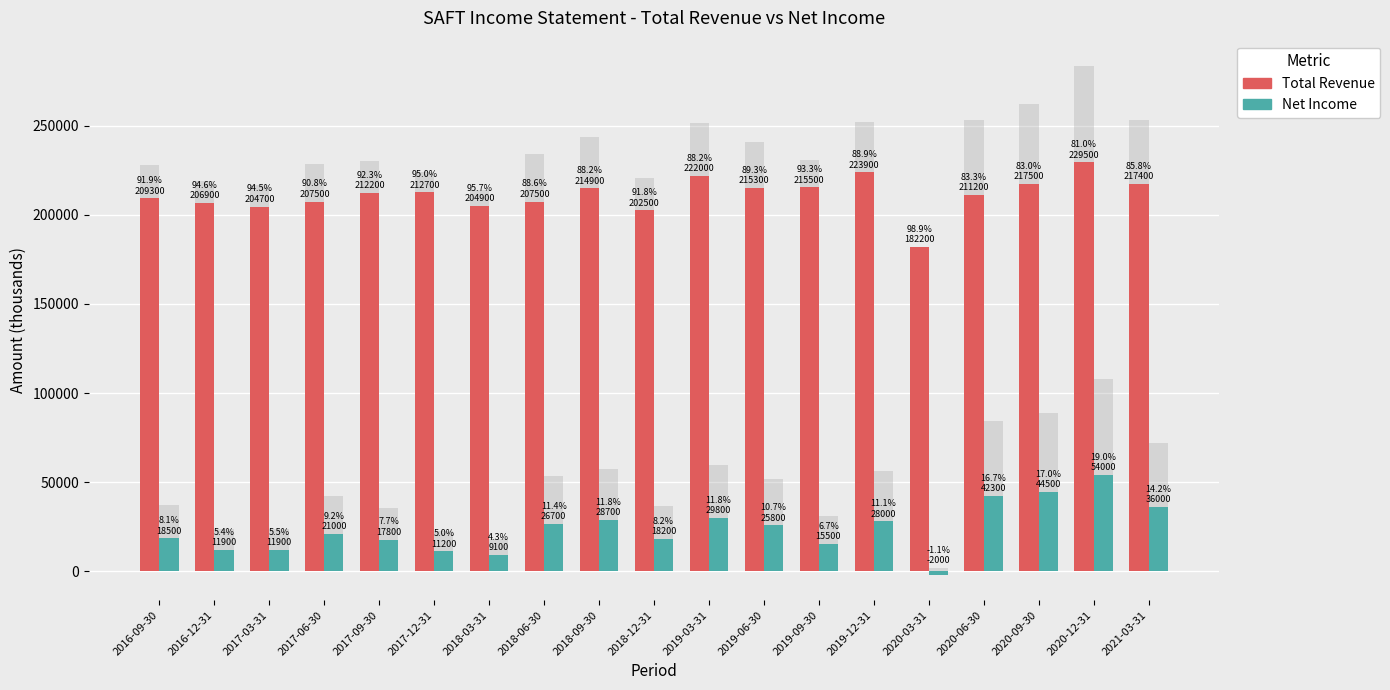

Rank the series by their maximum value, from lowest to highest.

Net Income, Total Revenue